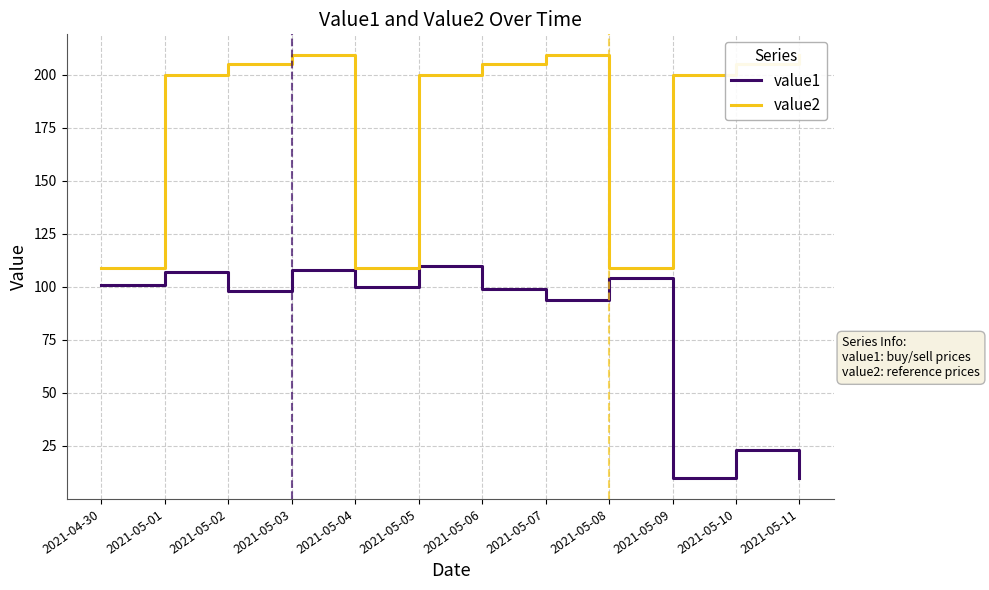

What is the approximate value of value1 at 2021-05-02, to the nearest 50?

100